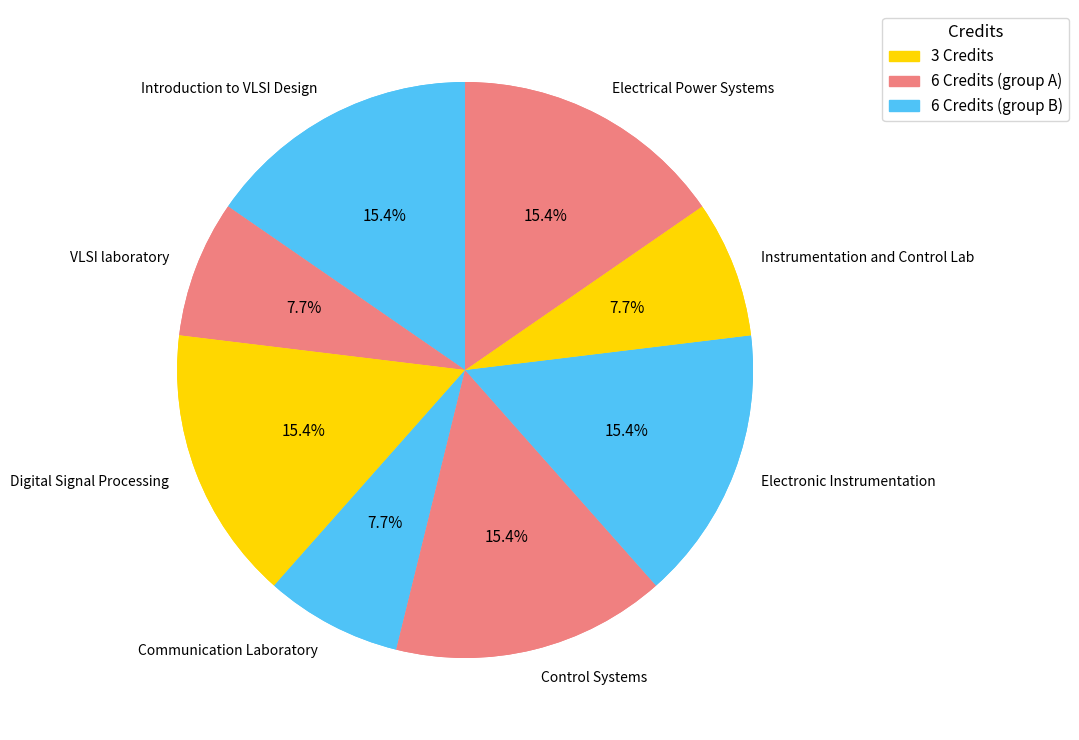

Does EE370 represent more than half of the total?

No